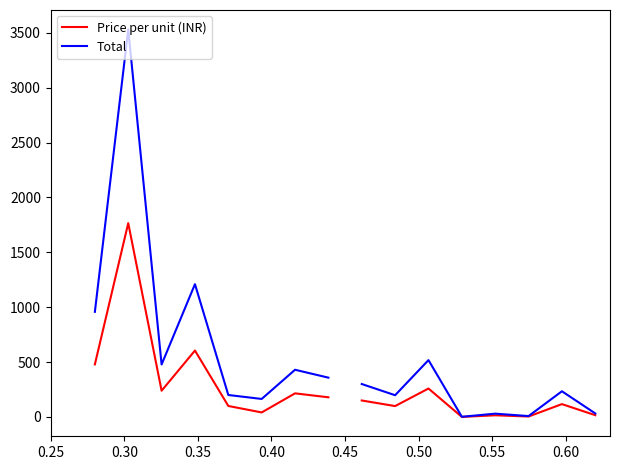

What are all the series names shown in the legend?

Price per unit (INR), Total